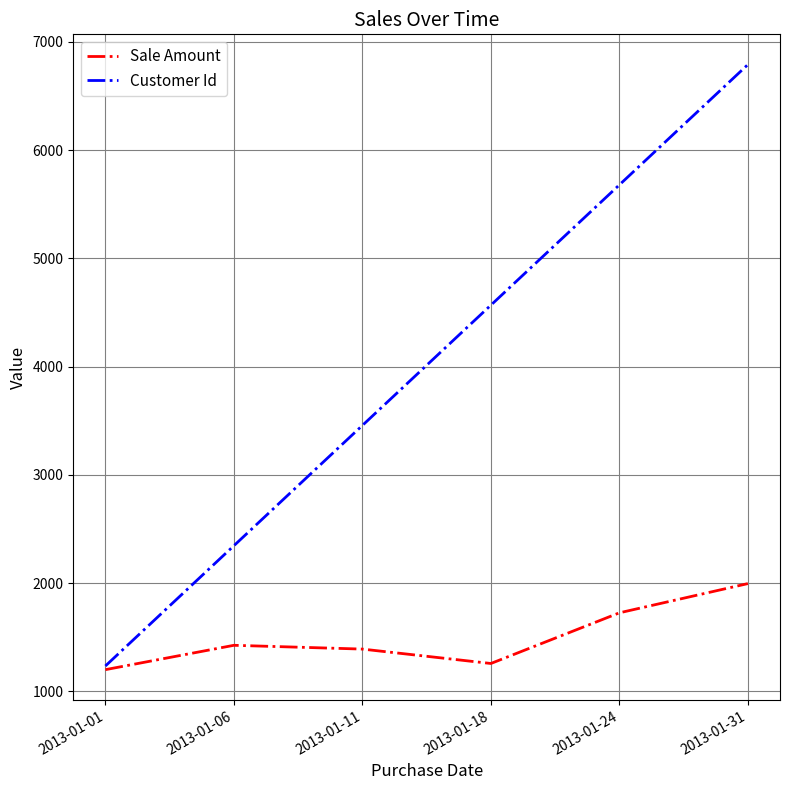

At how many categories does at least one series exceed 6499?

1